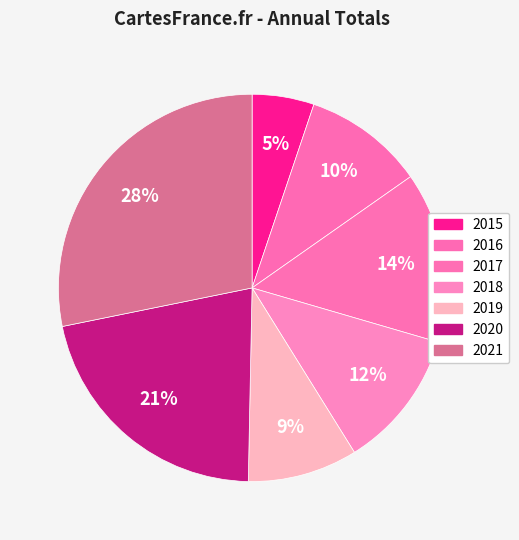

Does 2017 account for over 50% of the chart?

No